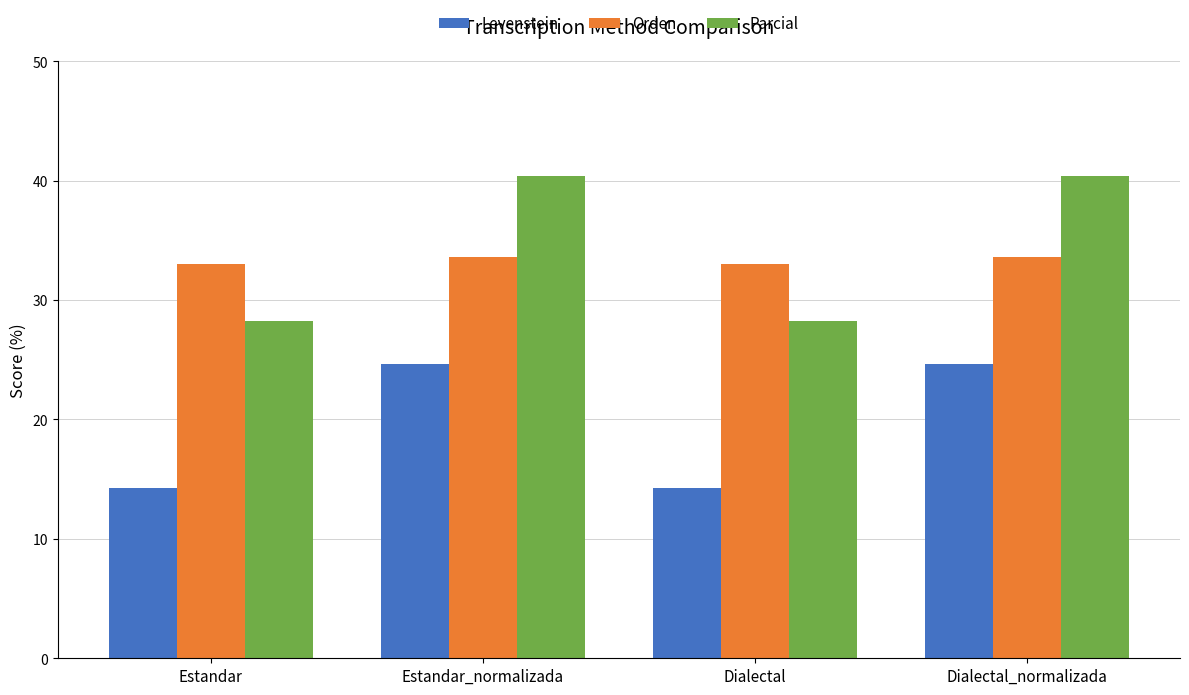

Between Estandar and Dialectal_normalizada, which series saw the biggest shift?

Parcial